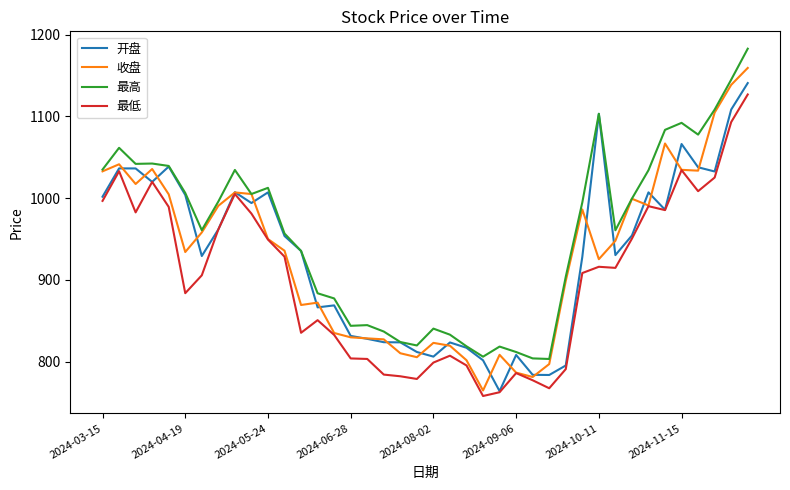

Which series has the largest total across all categories?

最高